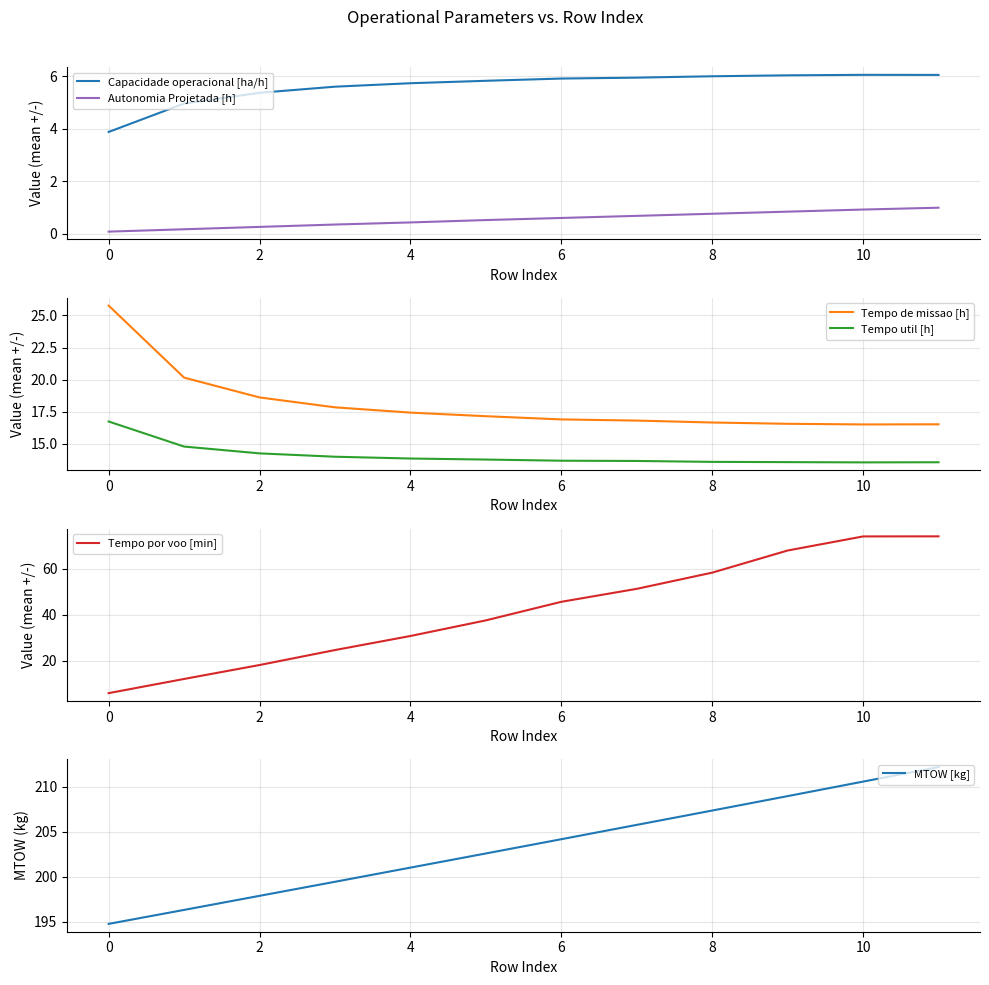

What are all the series names shown in the legend?

Capacidade operacional [ha/h], Autonomia Projetada [h], Tempo de missao [h], Tempo util [h], Tempo por voo [min], MTOW [kg]